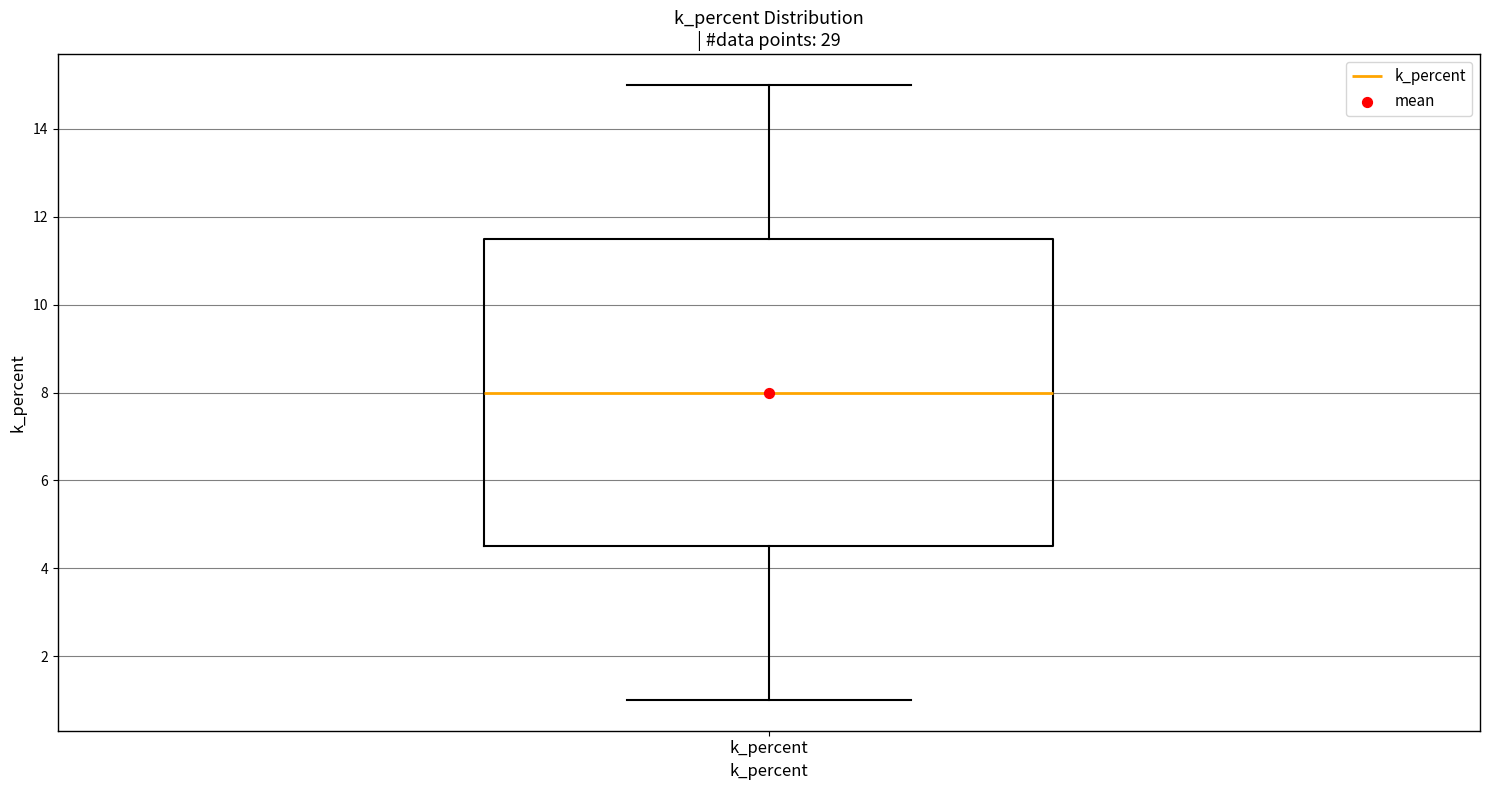

Transcribe this box plot: give where the median line is, the range the box spans, and where the two whiskers end, as read against the y-axis. The values are not printed on the chart, so give them approximately, as read against the axis.

median 8.0, box 4.6 to 11.6, whiskers 1.0 to 15.0